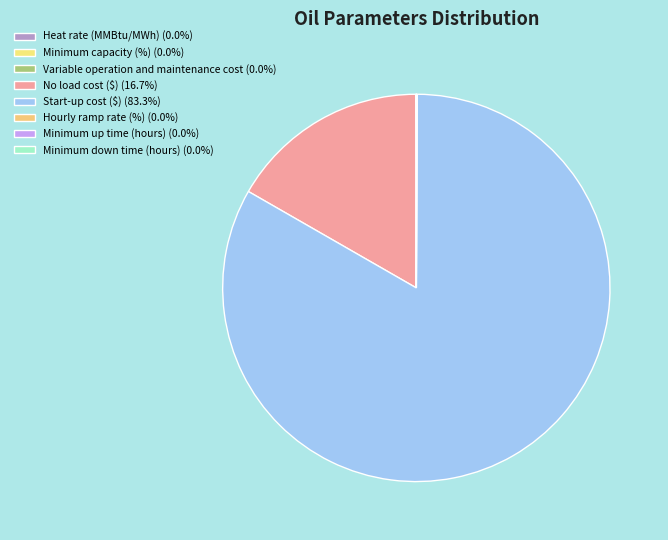

How many slices are in this pie chart?

8